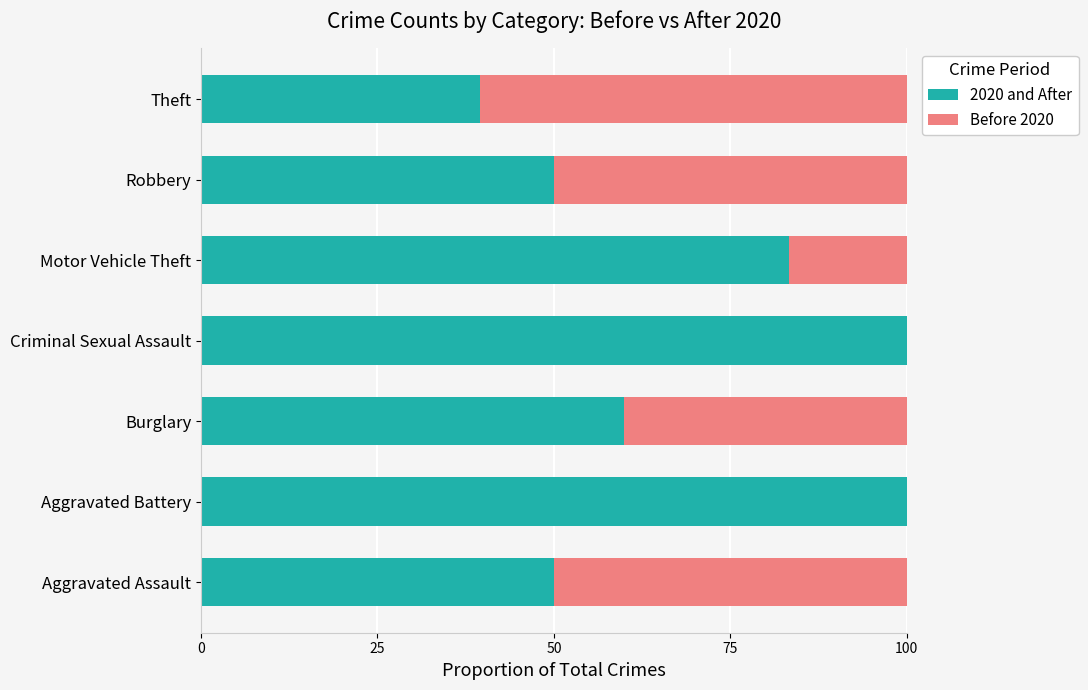

Is it true that 2020 and After equals 83.3 at Motor Vehicle Theft?

True